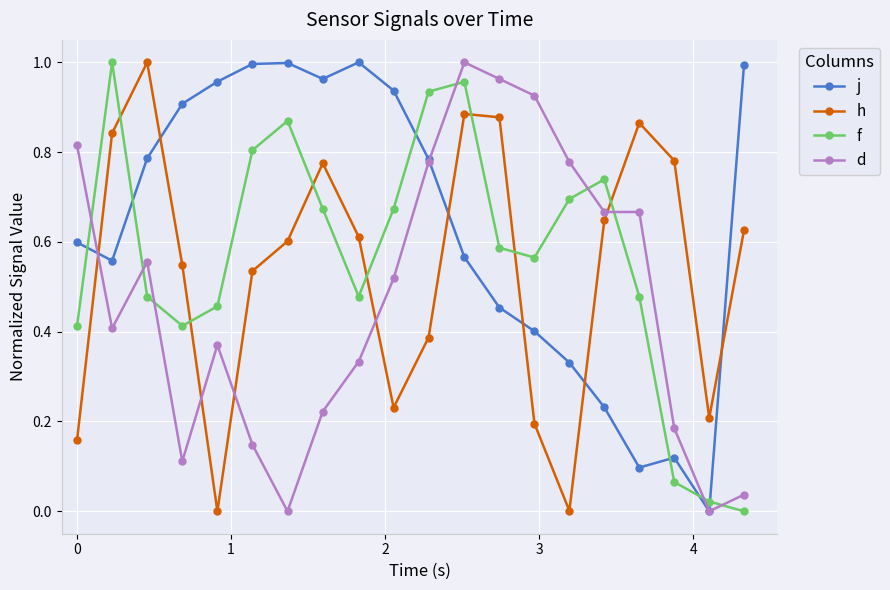

True or false: h has more than 2 points higher than both neighbors.

True